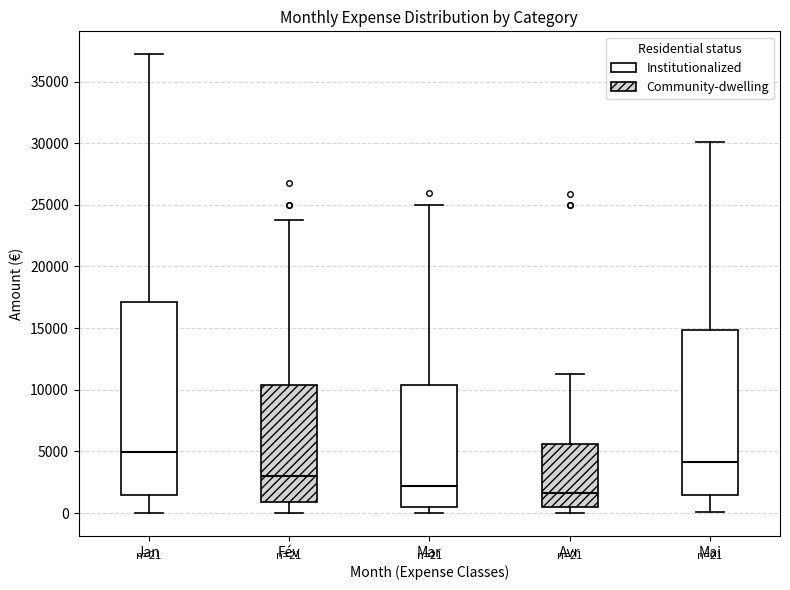

Which box's median line is the lowest?

Avr